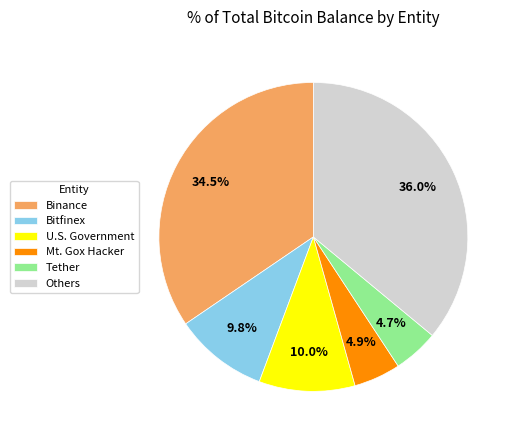

Is the sum of Binance and Mt. Gox Hacker greater than half?

No